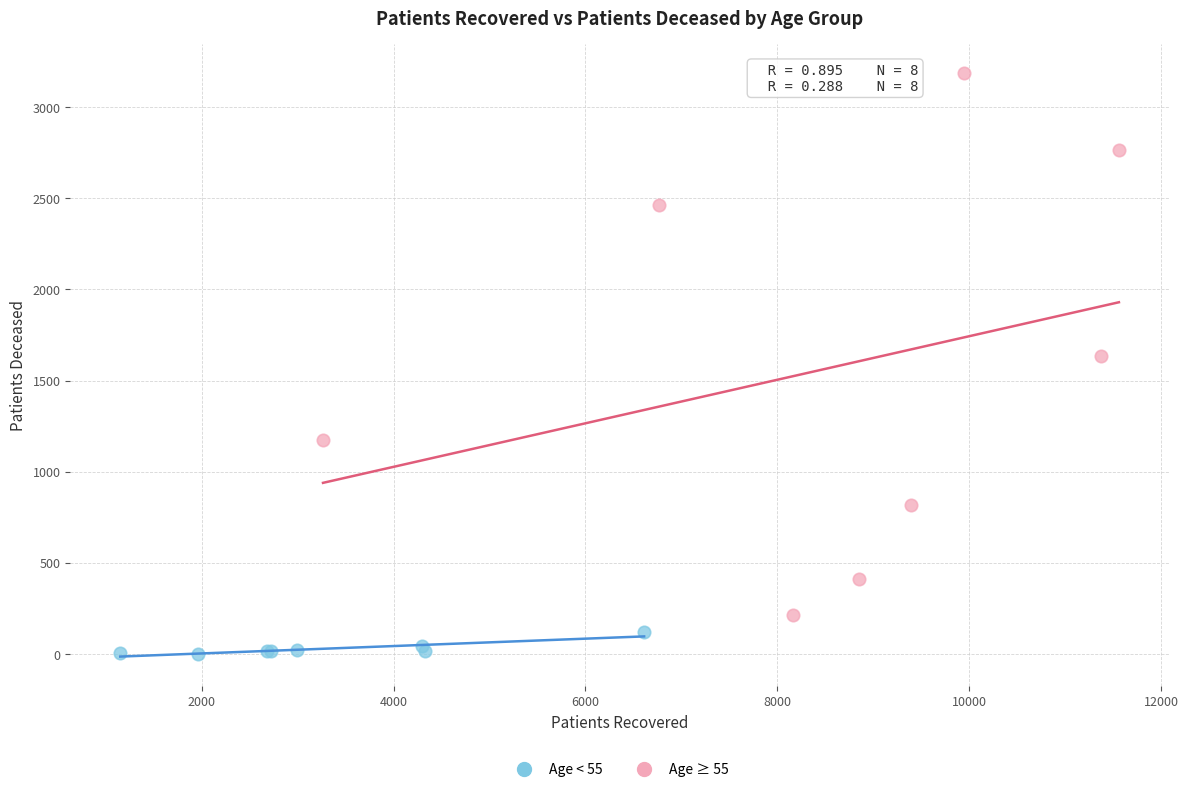

Which series contains the lowest Y value?

Age < 55